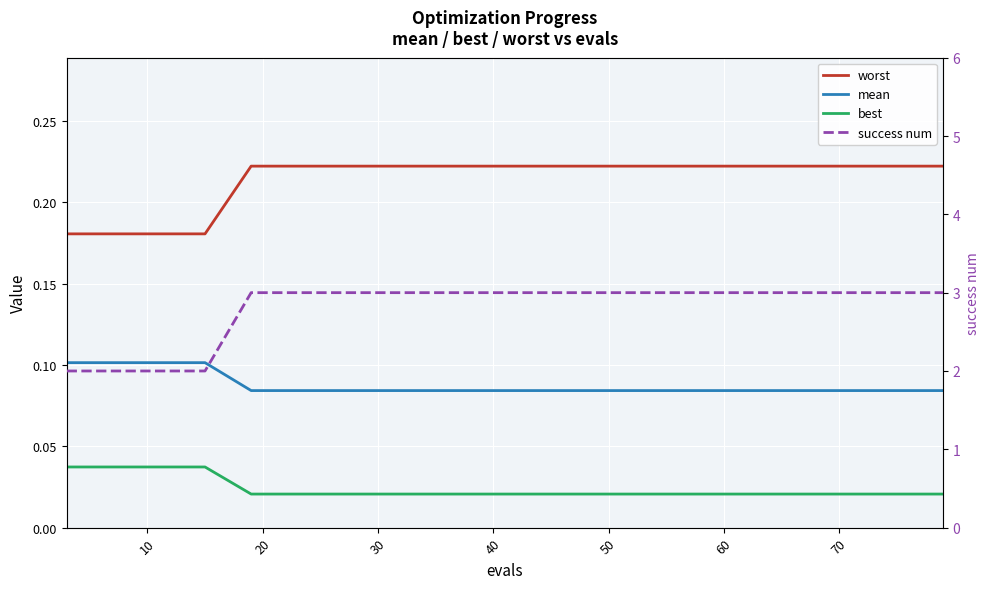

At which label is mean closest to 0?

40